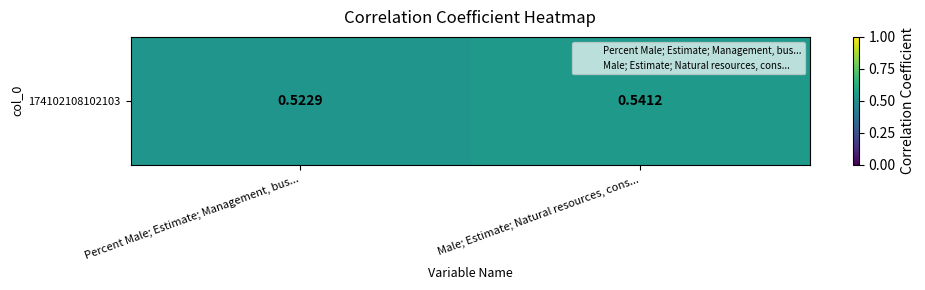

Count the values in the range 0 to 1.

2